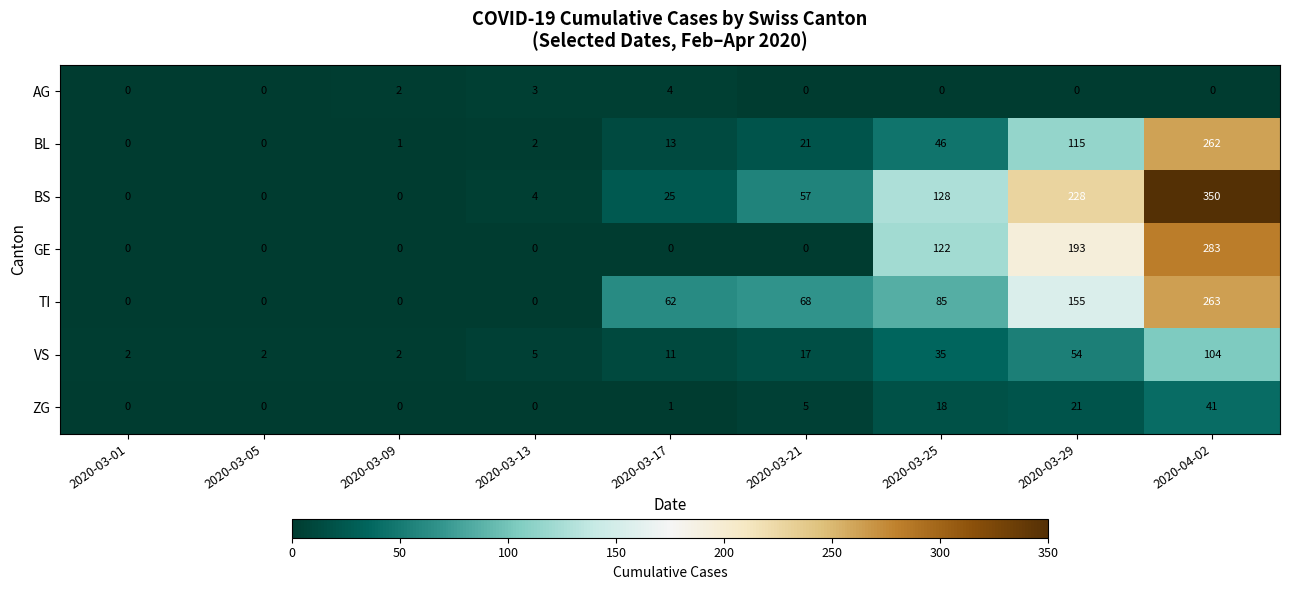

Which series has the widest spread of values?

BS